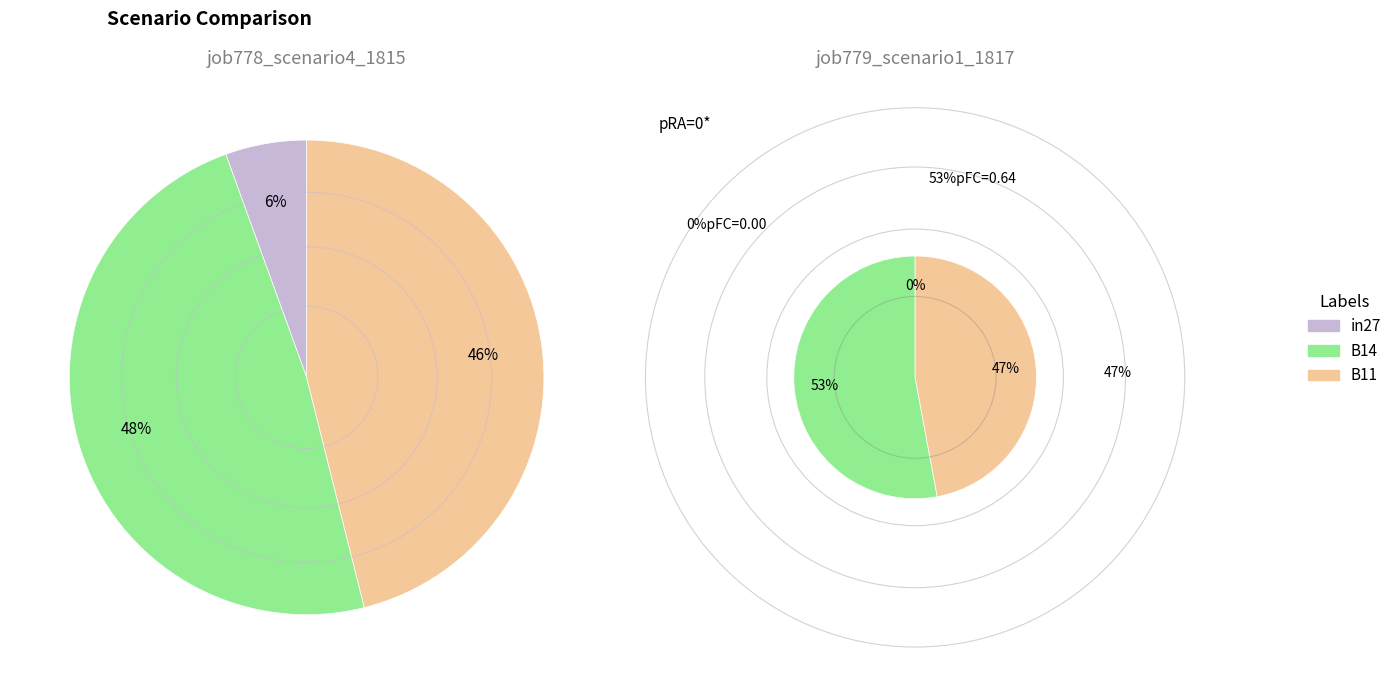

Which category has the biggest portion of the pie?

B14